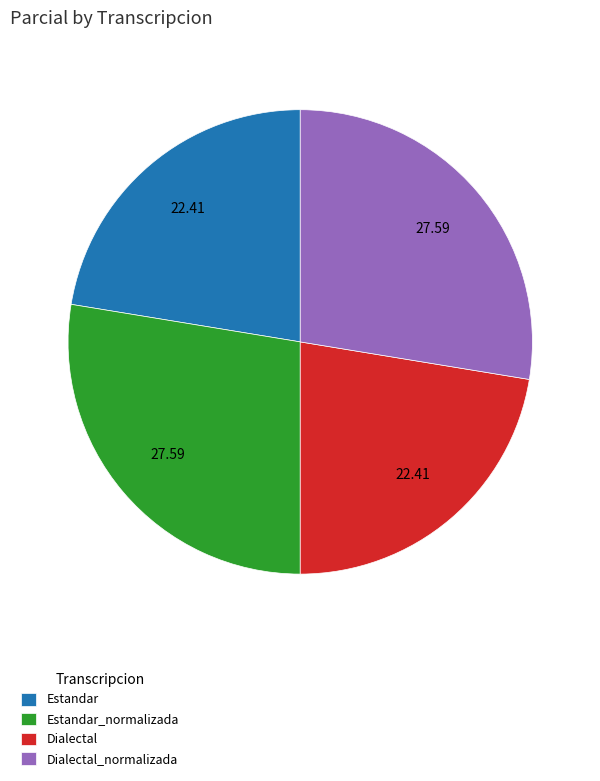

Does Estandar account for over 50% of the chart?

No